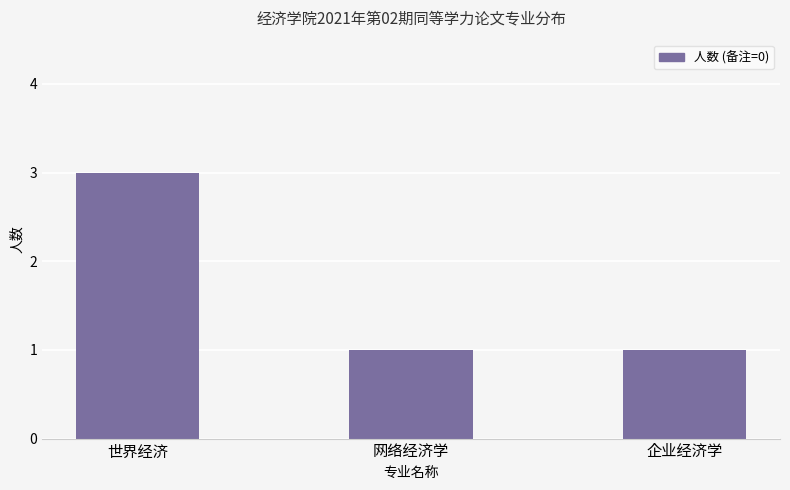

What is the sum of the values at 网络经济学 and 企业经济学?

2